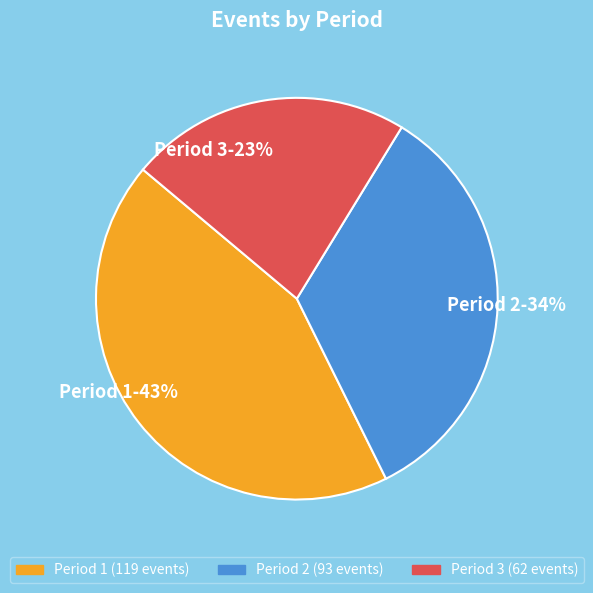

Which category has the smallest portion of the pie?

Period 3